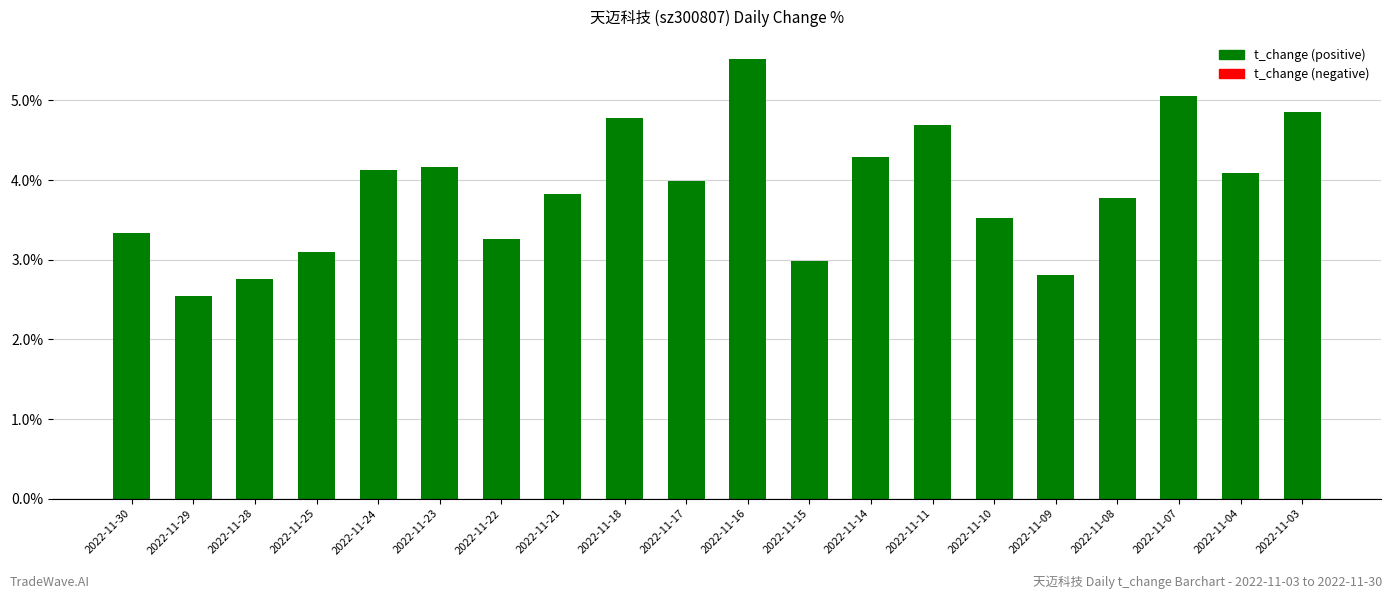

What is the value of the 4th bar from the left?

3.1